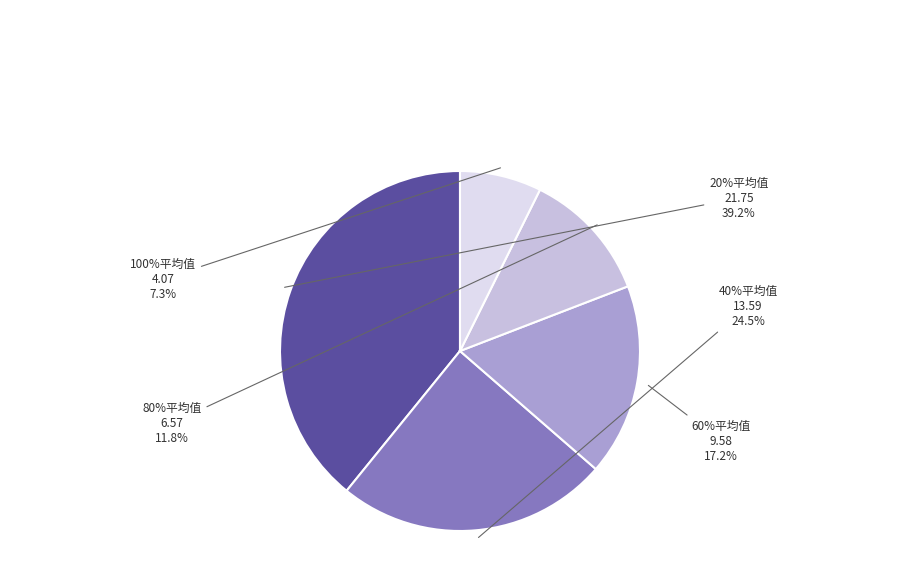

The 20%平均值 slice represents 53% of the pie. True or false?

False